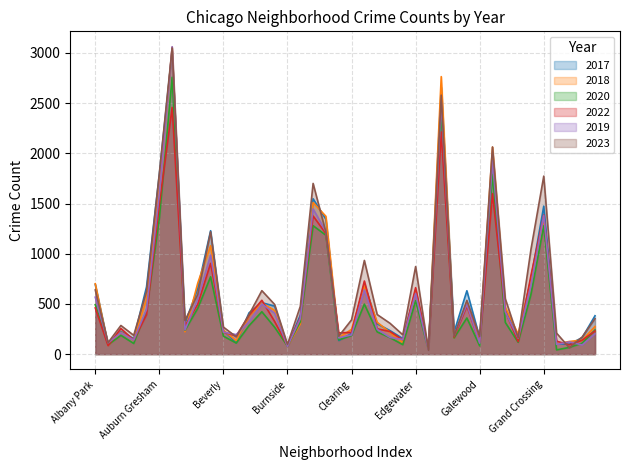

Is it true that 2017 equals 694 at Albany Park?

True